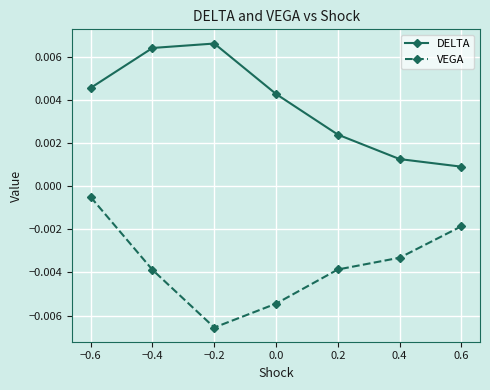

At how many categories does at least one series exceed 0?

7